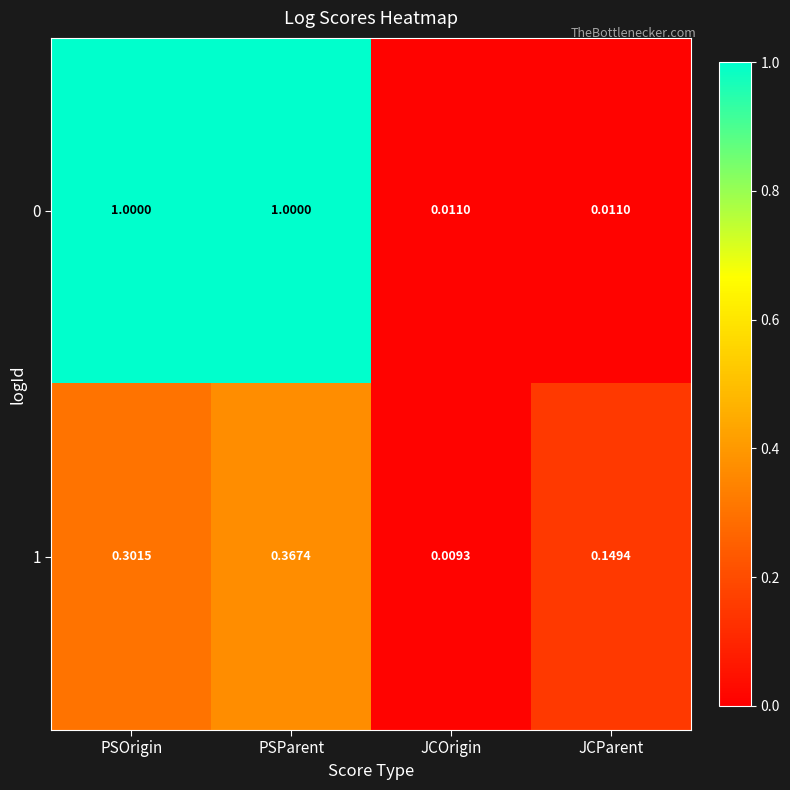

At which category is the sum across all series the highest?

PSParent